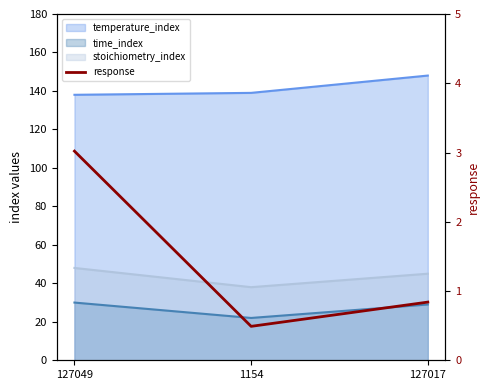

Is it true that the value at 127049 is 3.0?

True